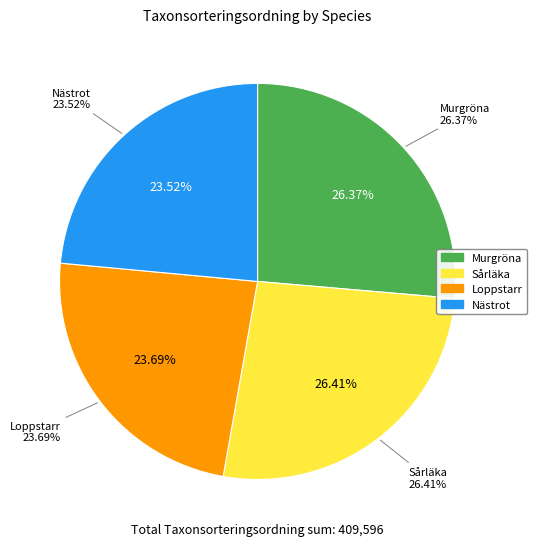

The Murgröna slice represents 14% of the pie. True or false?

False